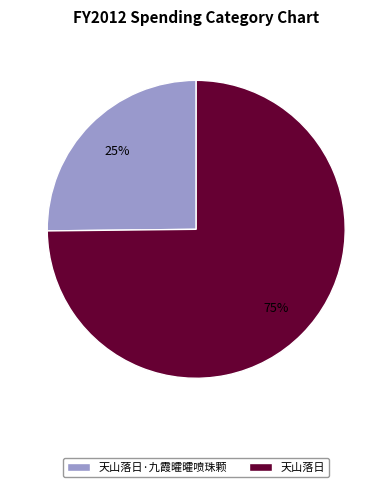

To the nearest percent, what portion does 天山落日 represent?

75%